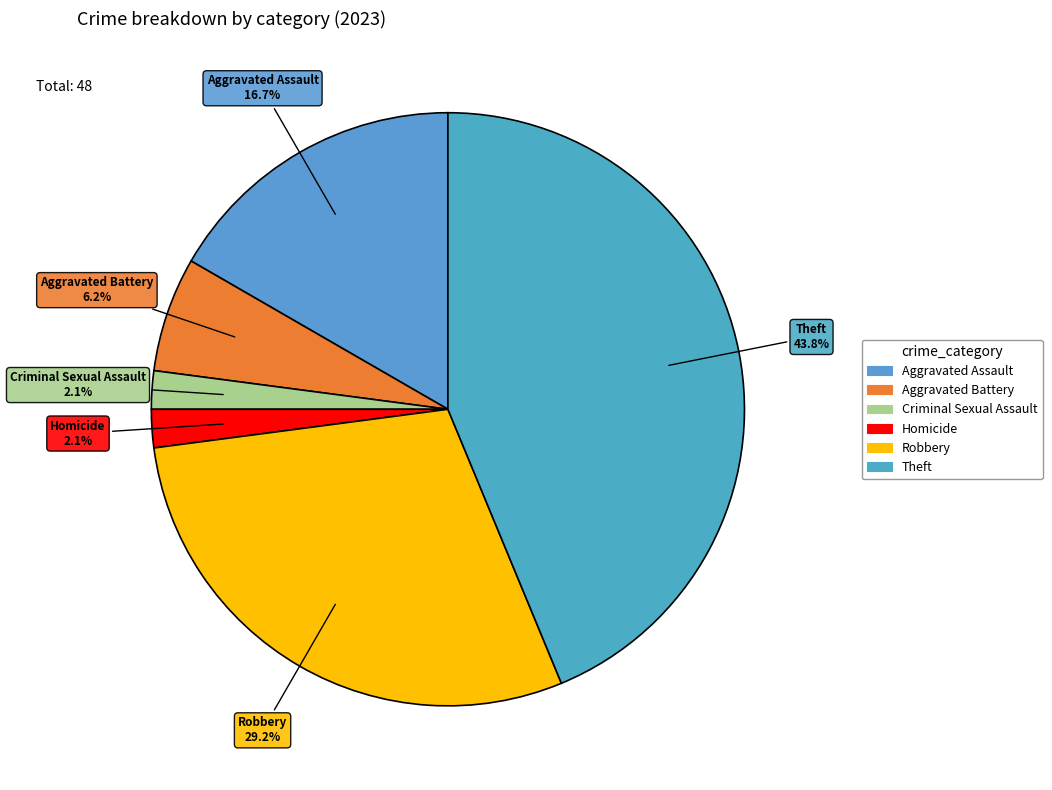

How many segments does this pie chart have?

6